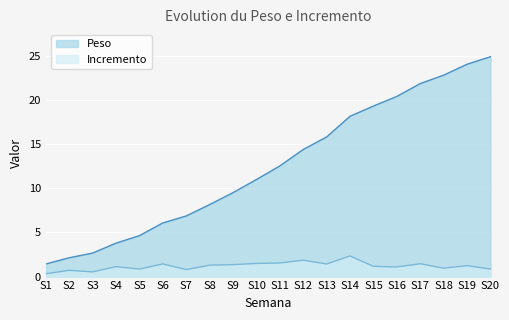

What is the difference between the highest and lowest values at S9?

8.2